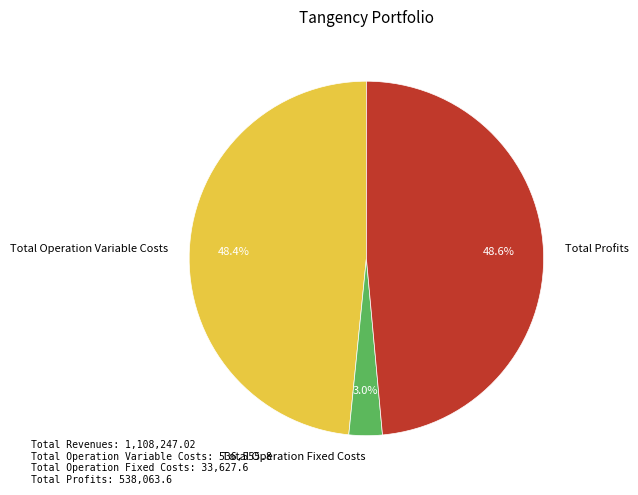

To the nearest percent, what is the difference between the Total Operation Fixed Costs and Total Operation Variable Costs slice percentages?

45%